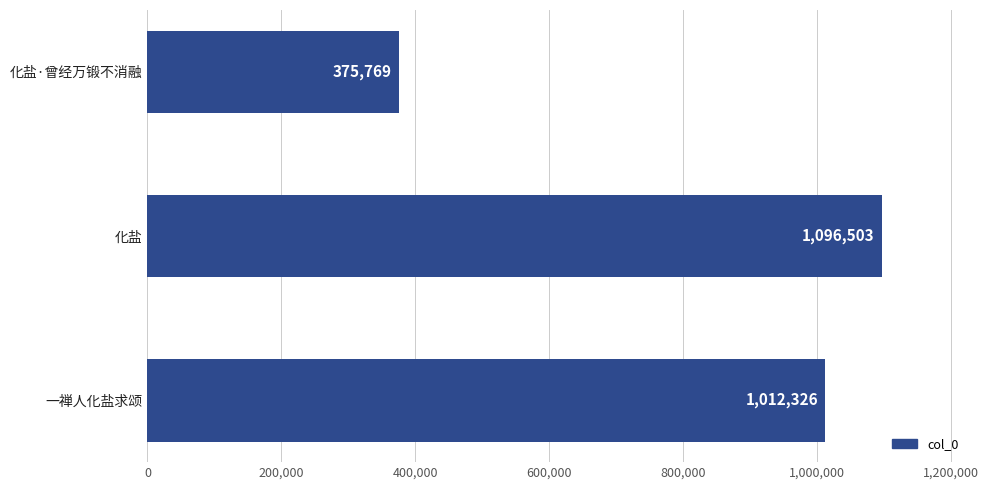

How many values are below 1012326?

1